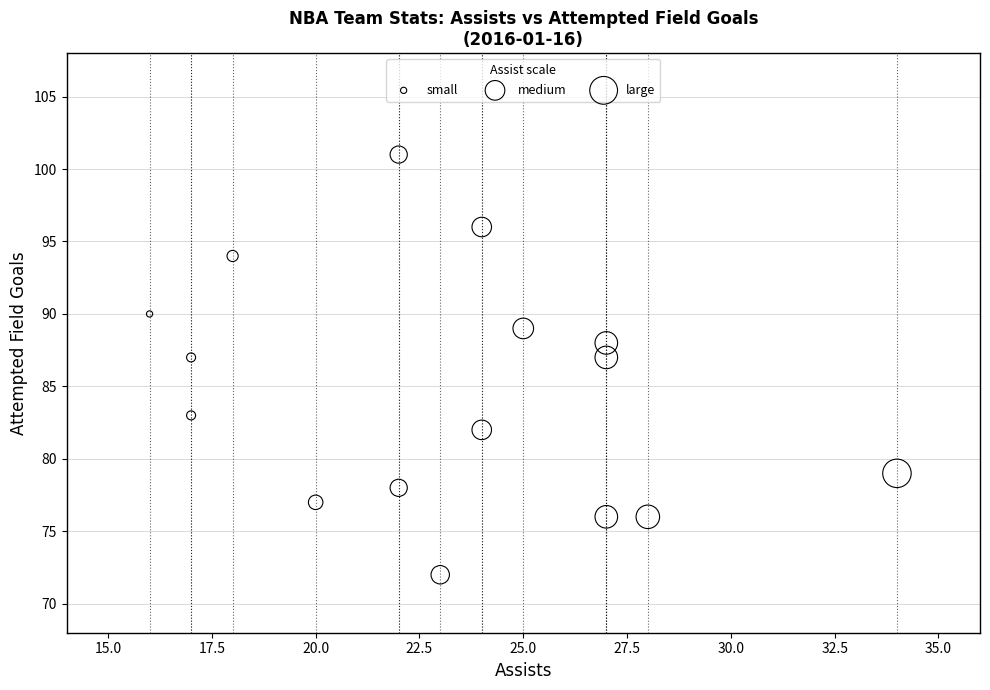

What is the range of Y values (max minus min)?

29